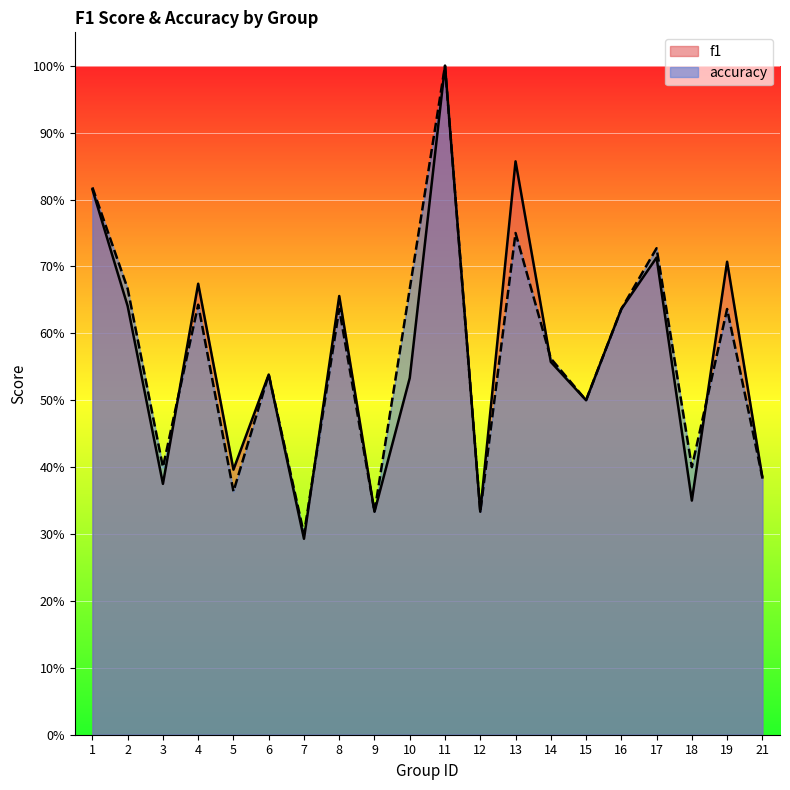

The accuracy series shows 0.7 at 17. True or false?

True